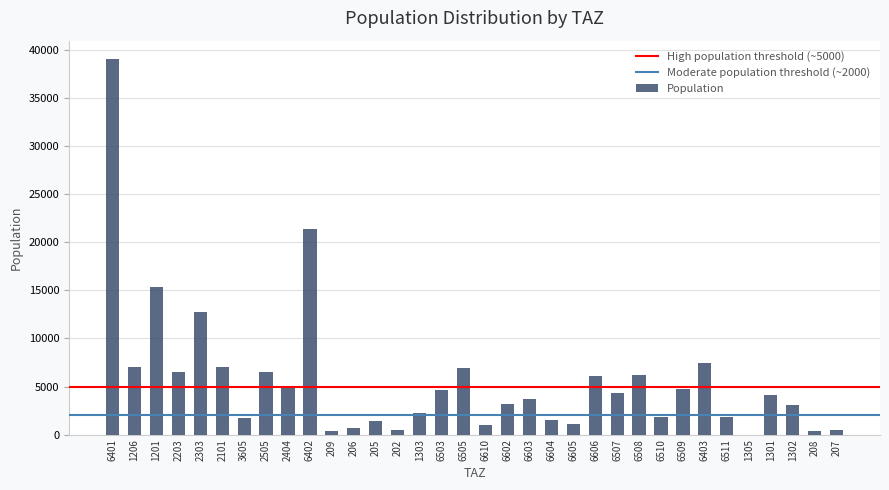

What is the change in value from 205 to 6606?

+4623.7